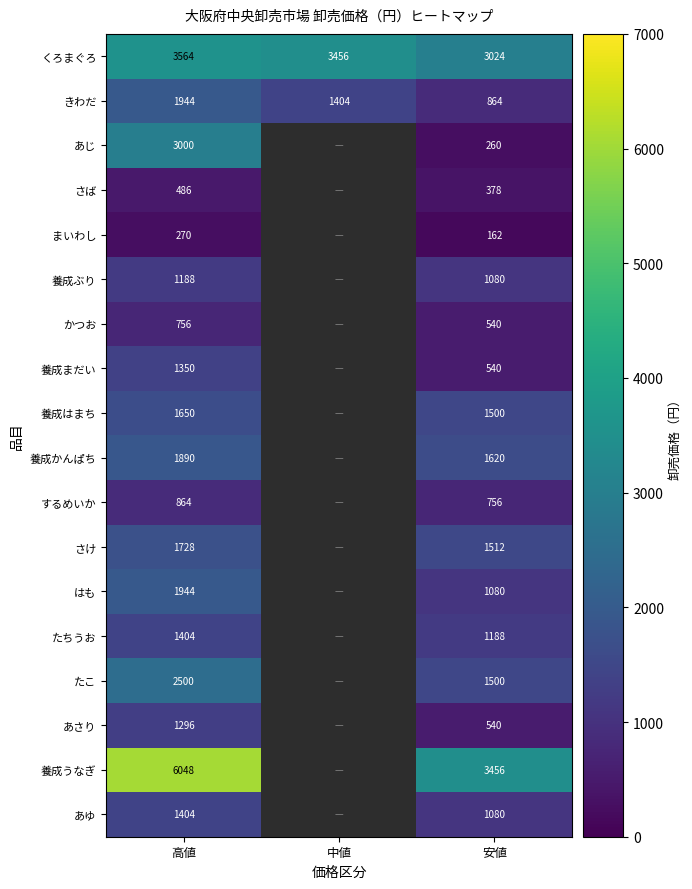

What is the spread (max minus min) of values at 安値?

3294